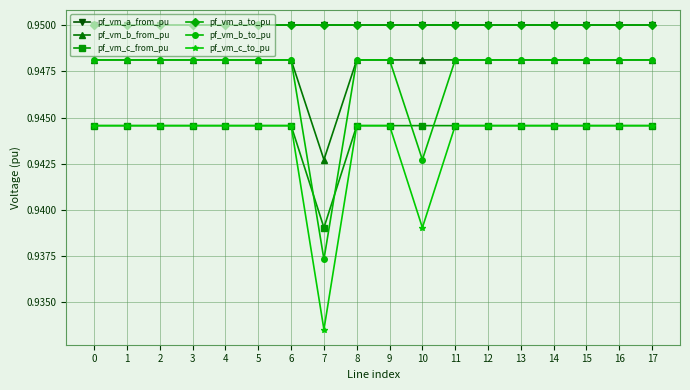

Is this an area chart (filled region under the line)?

No